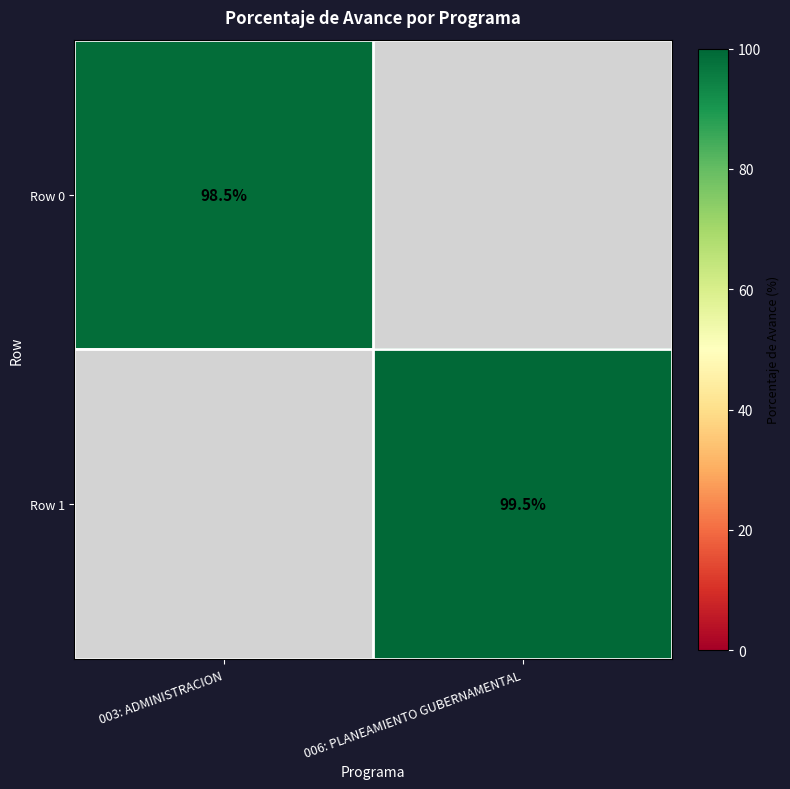

True or false: Row 1 has a value of 99.5 at 006: PLANEAMIENTO GUBERNAMENTAL.

True